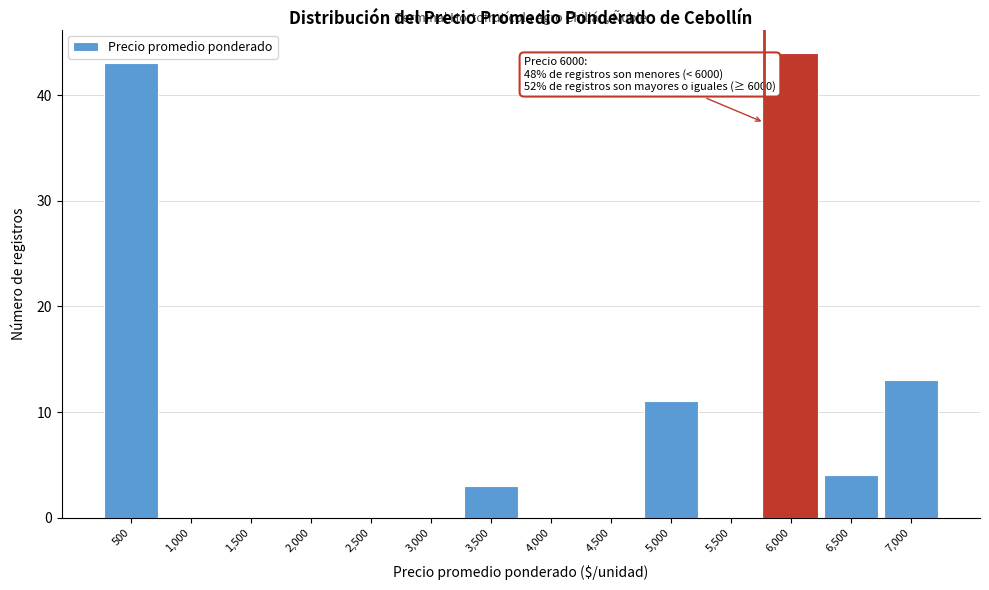

Reading left to right, transcribe all the data shown in this chart.

500=43	1,000=0	1,500=0	2,000=0	2,500=0	3,000=0	3,500=3	4,000=0	4,500=0	5,000=11	5,500=0	6,000=44	6,500=4	7,000=13